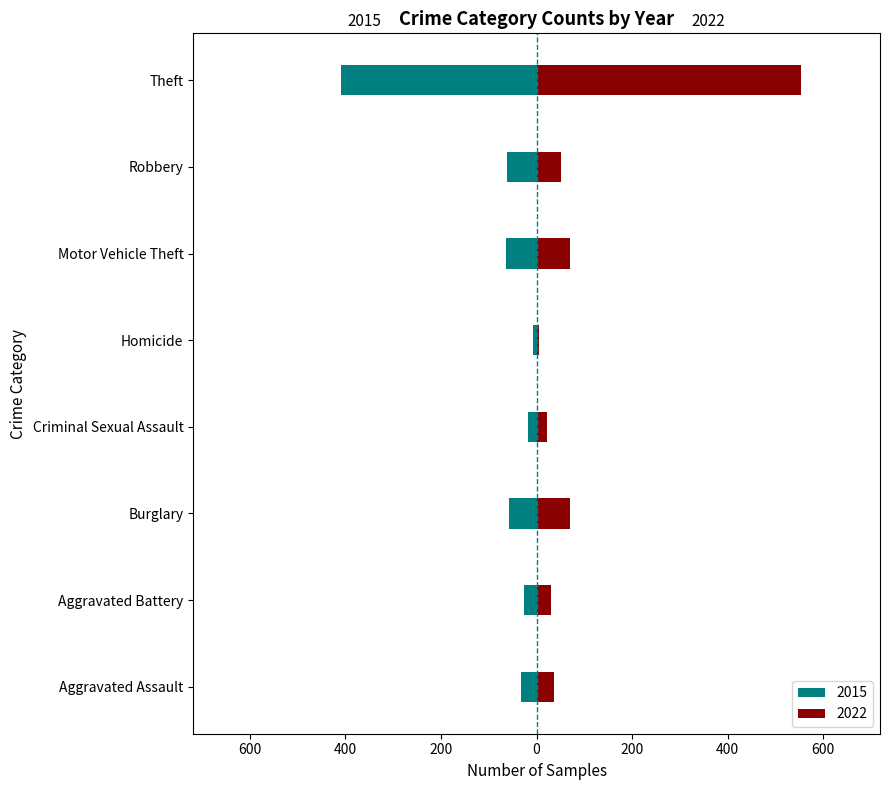

List the labels in order of 2022 value, smallest first.

Homicide, Criminal Sexual Assault, Aggravated Battery, Aggravated Assault, Robbery, Burglary, Motor Vehicle Theft, Theft